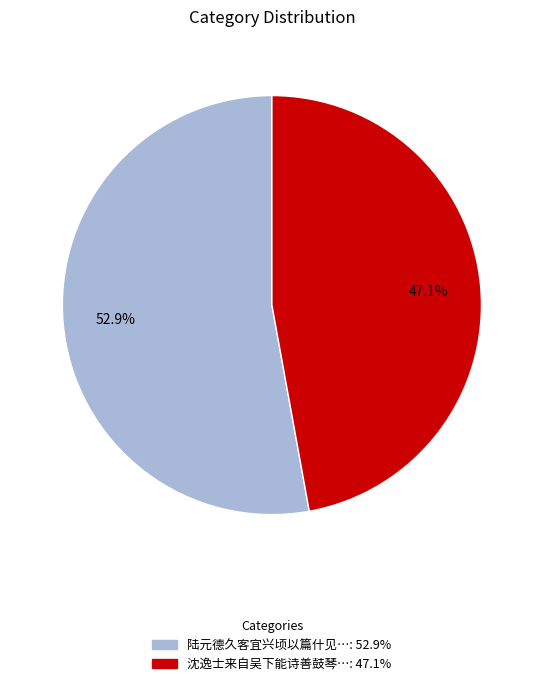

Is there any slice that represents more than half of the pie?

Yes